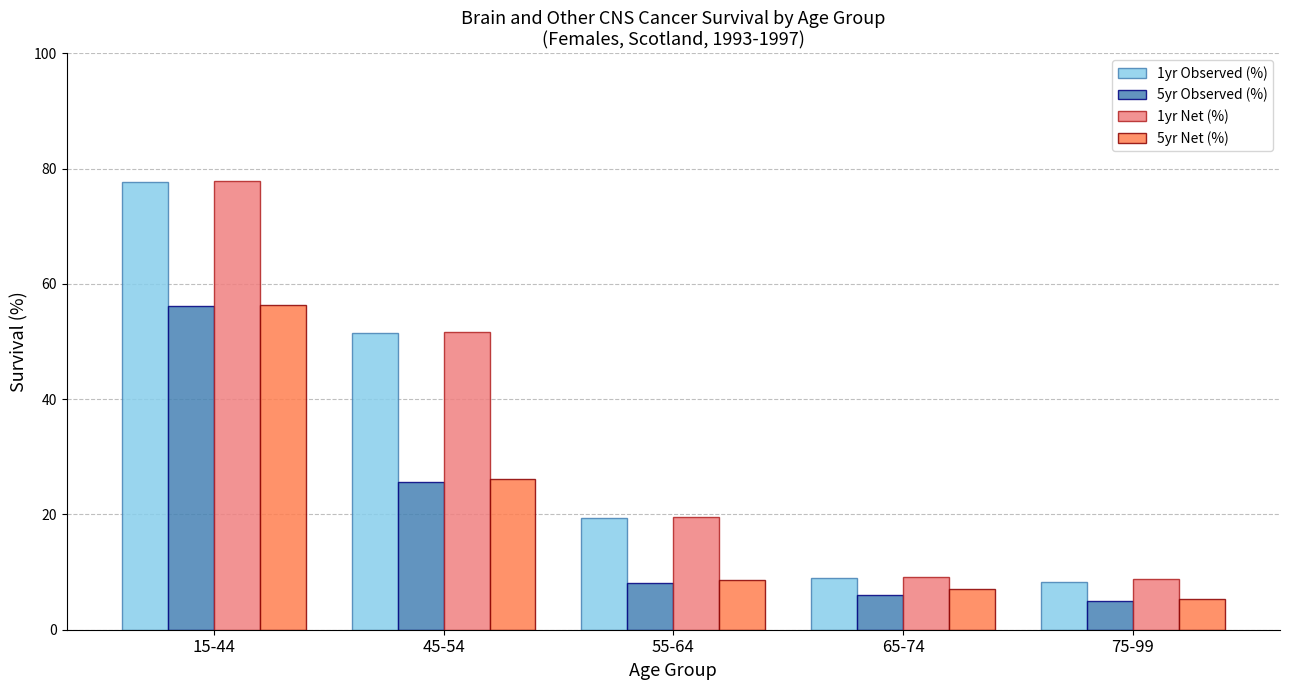

The value of 1yr Net (%) at 55-64 is 19.6. True or false?

True